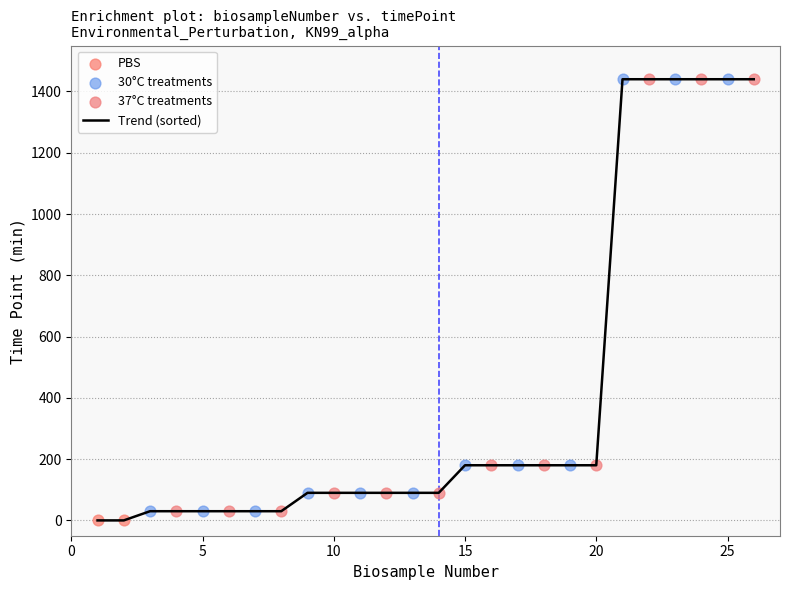

What is the difference between the maximum and minimum values?

1440